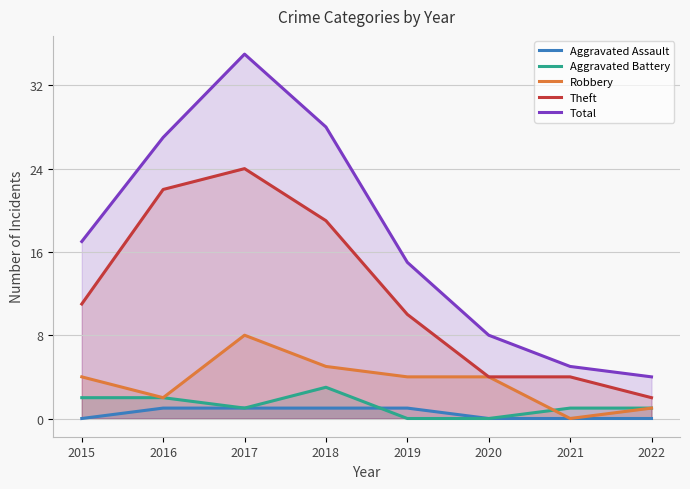

What is the difference between the Robbery values at 2018 and 2020?

1